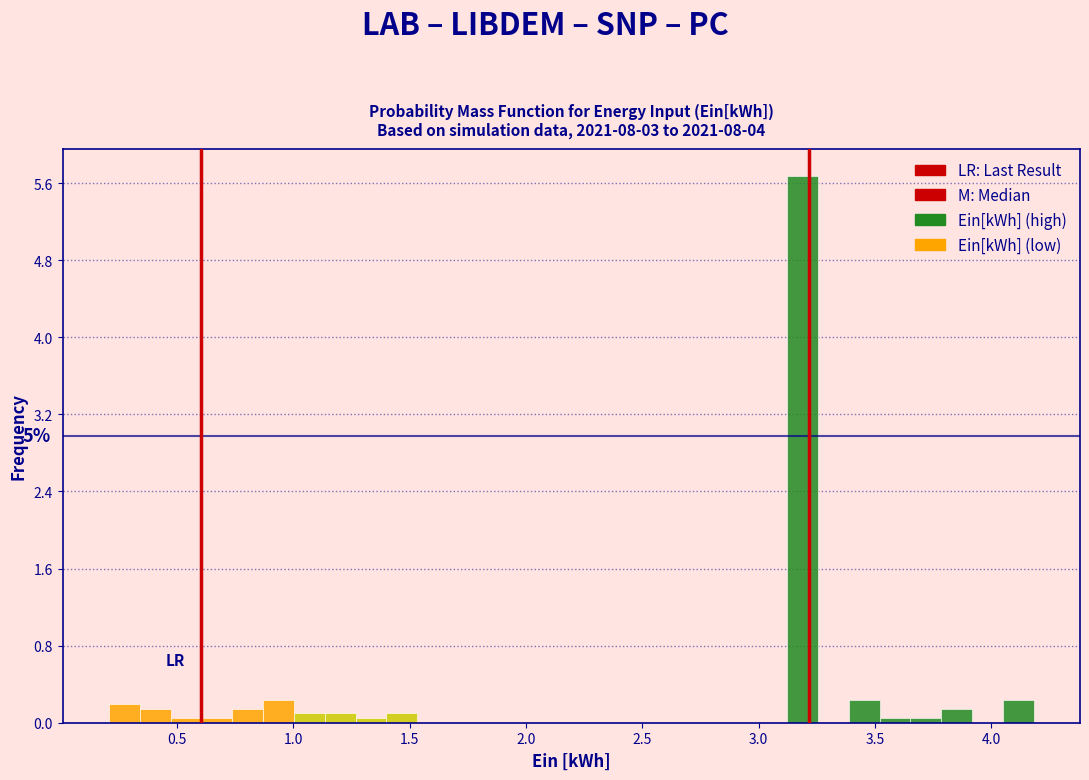

Read against the x-axis, roughly where is the centre of the tallest bar?

3.20